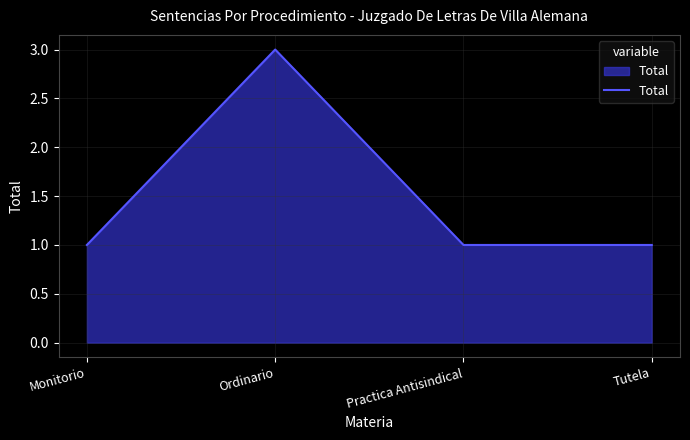

What is the maximum value shown in the chart?

3